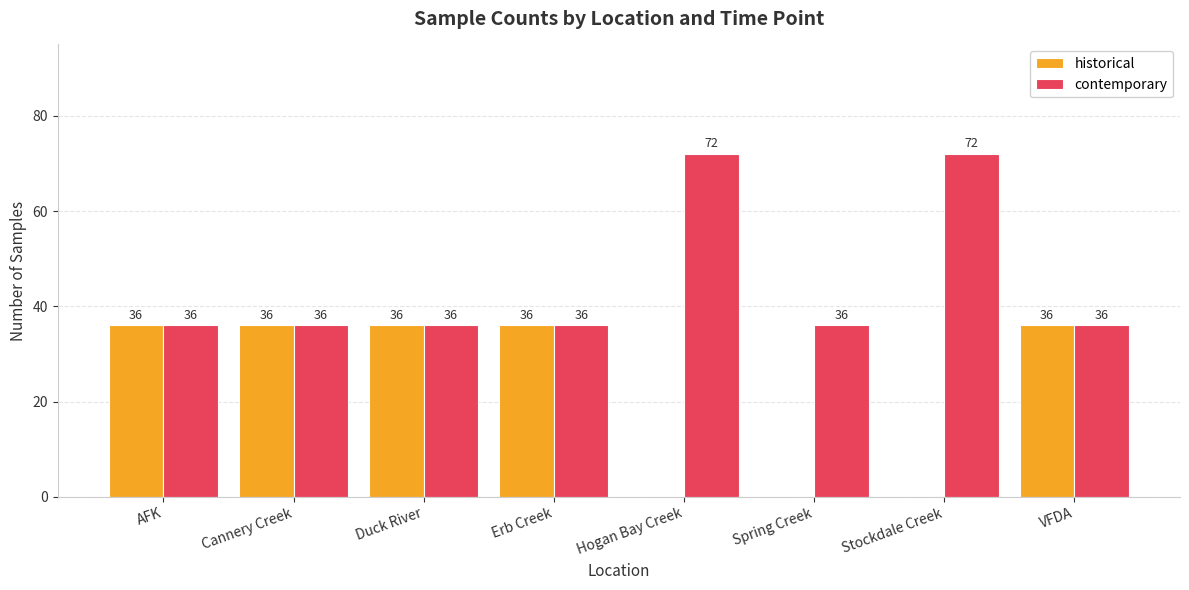

What is the average value of the contemporary series?

45